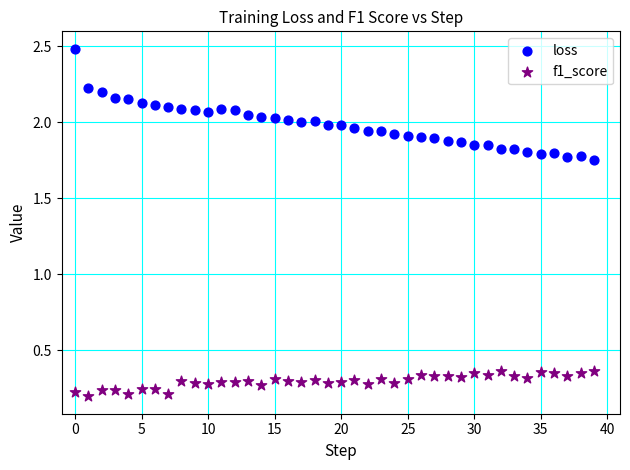

Across all data points, what is the range of Y values (max minus min)?

2.3